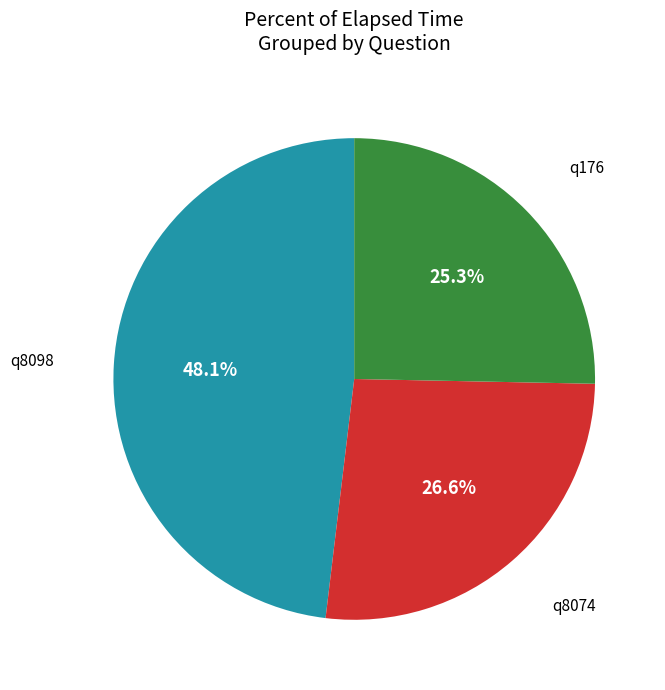

Between q176 and q8098, which is larger?

q8098